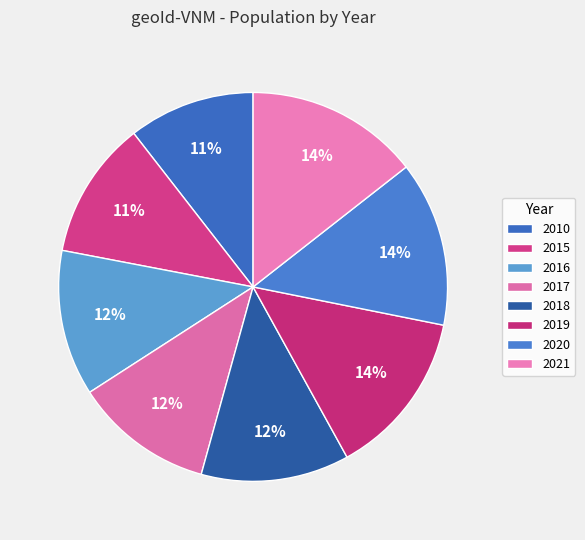

Rank the categories by value from highest to lowest.

2021, 2019, 2020, 2018, 2016, 2017, 2015, 2010